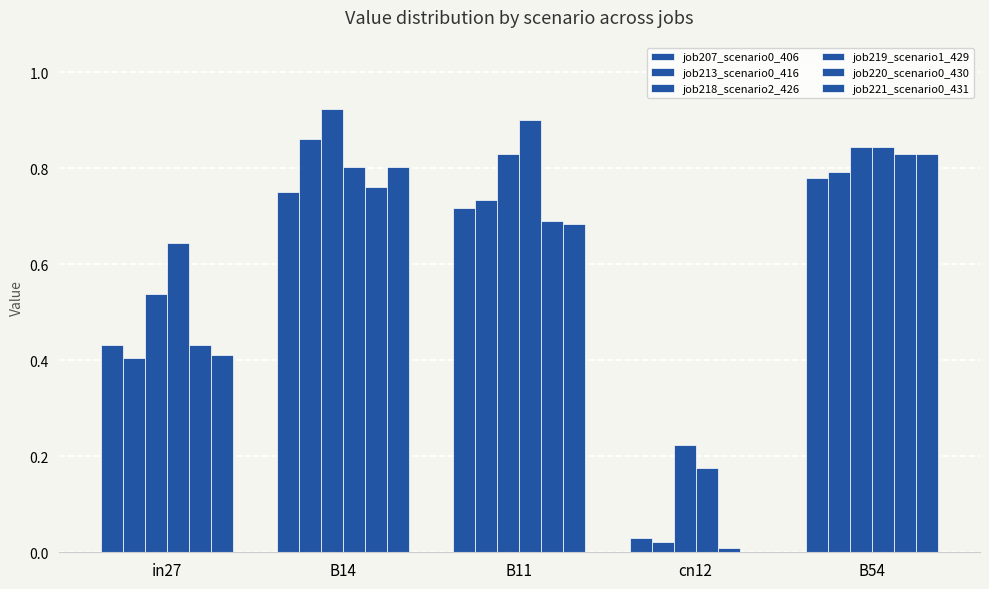

What is the maximum value shown in the chart?

0.9